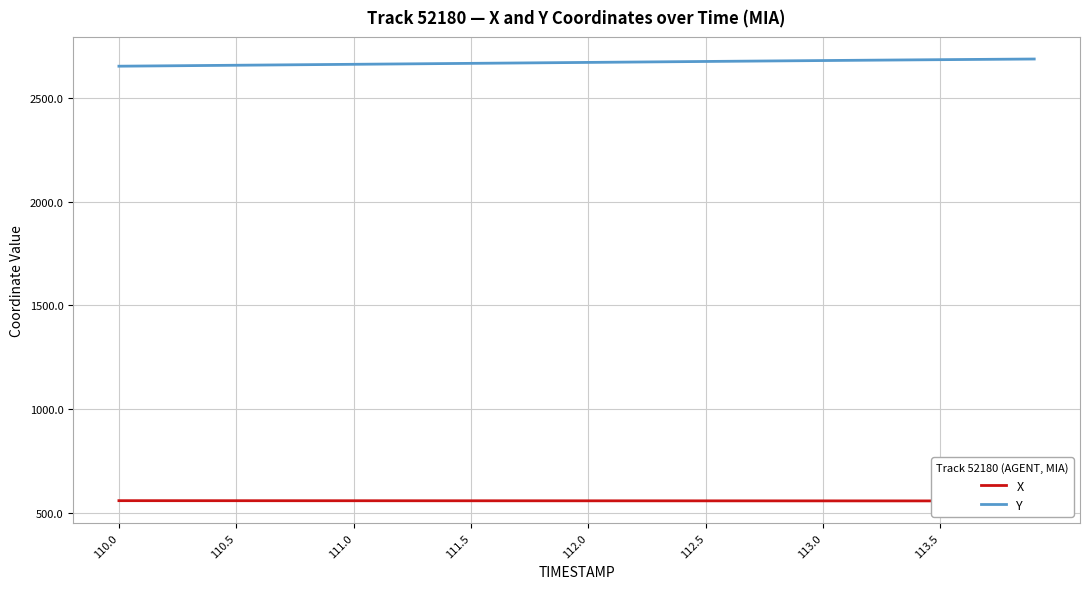

True or false: Y and X intersect in this chart.

False